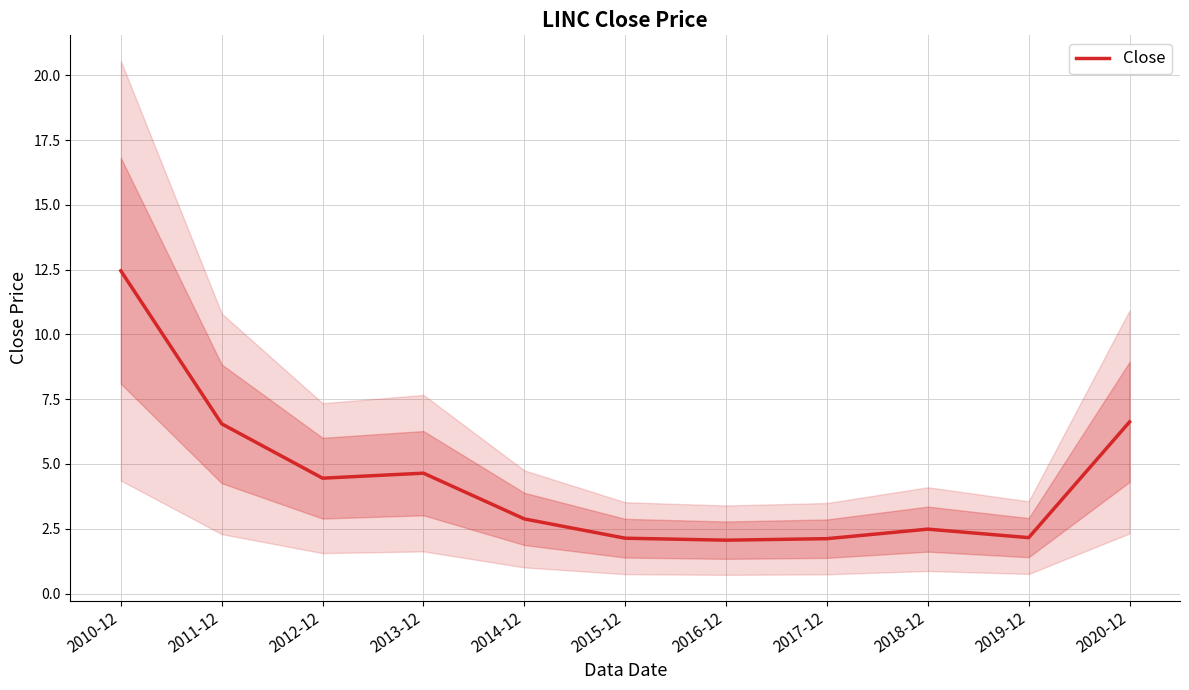

True or false: there are more than 0 points higher than both neighbors.

True